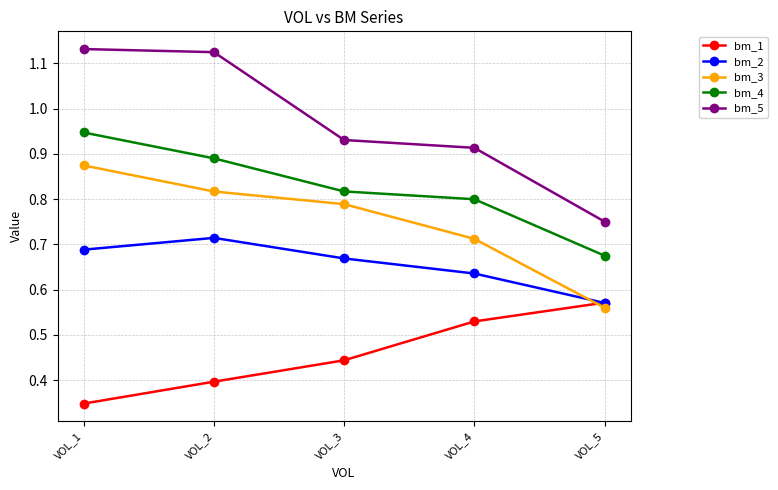

Which category has the lowest value across all series?

VOL_1